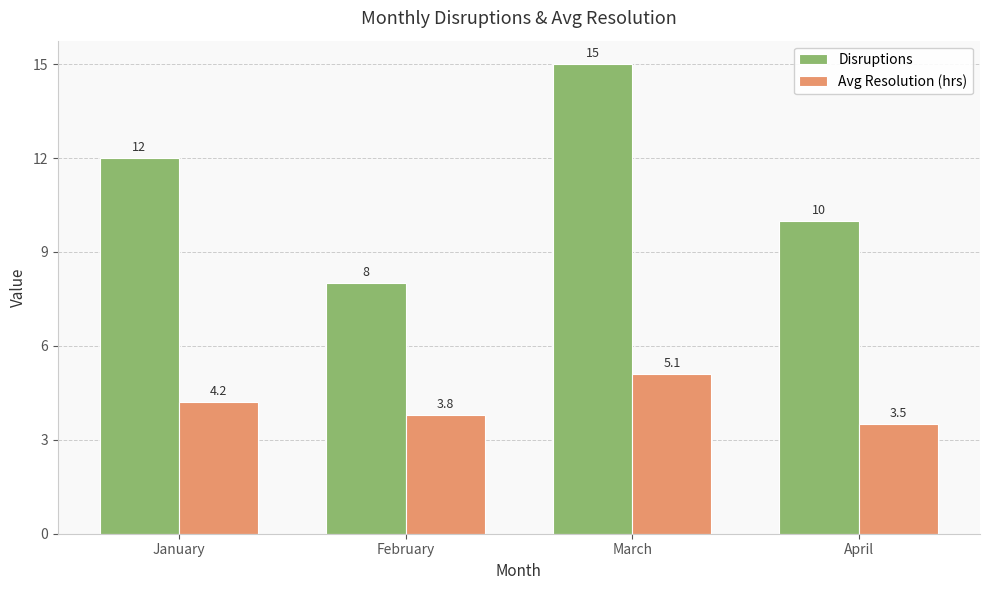

List the labels in order of Avg Resolution (hrs) value, largest first.

March, January, February, April